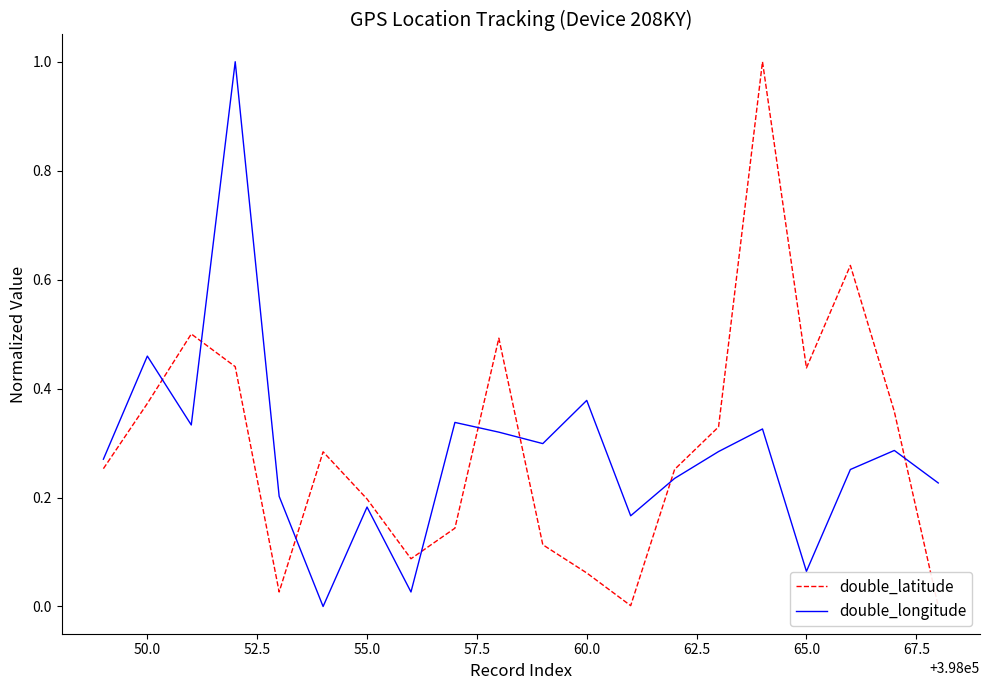

In double_longitude, how many points are lower than both neighbors (excluding endpoints)?

6